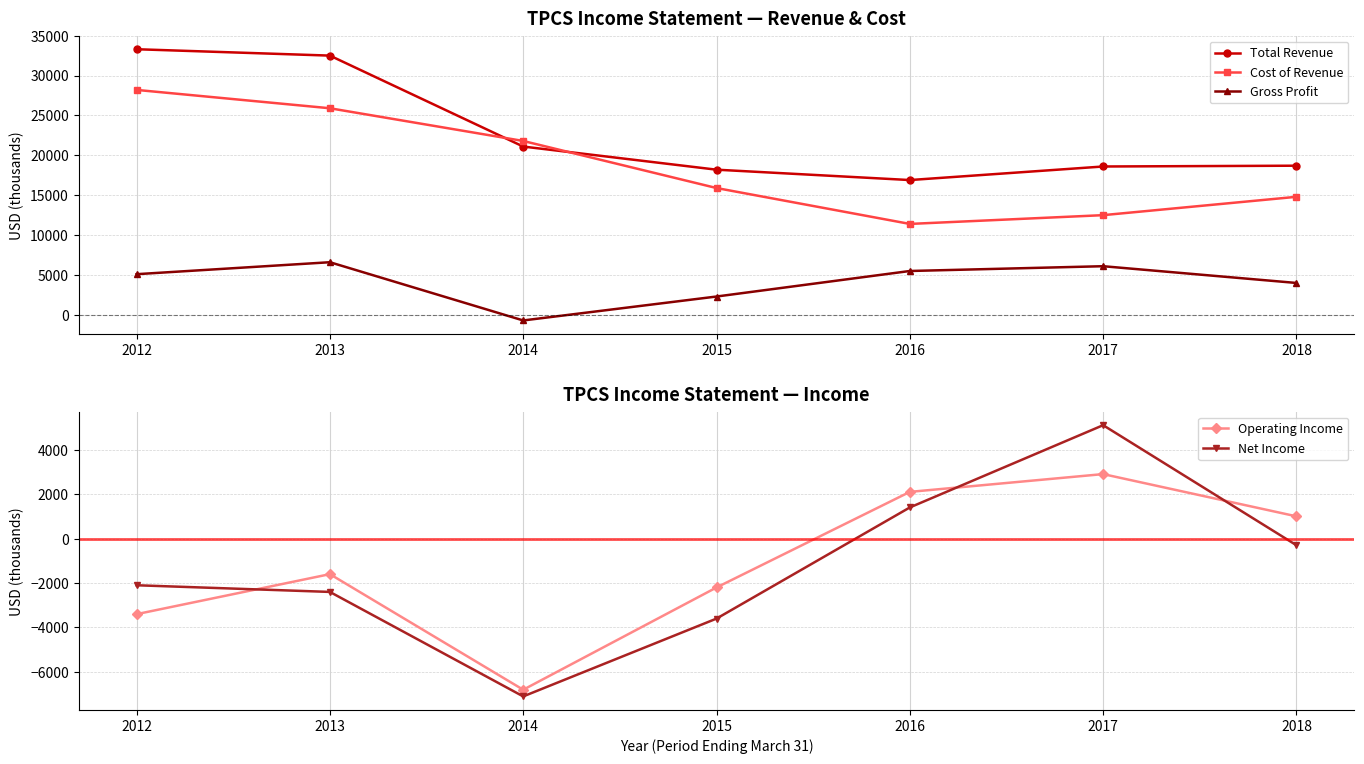

Which series has the widest spread of values?

Cost of Revenue